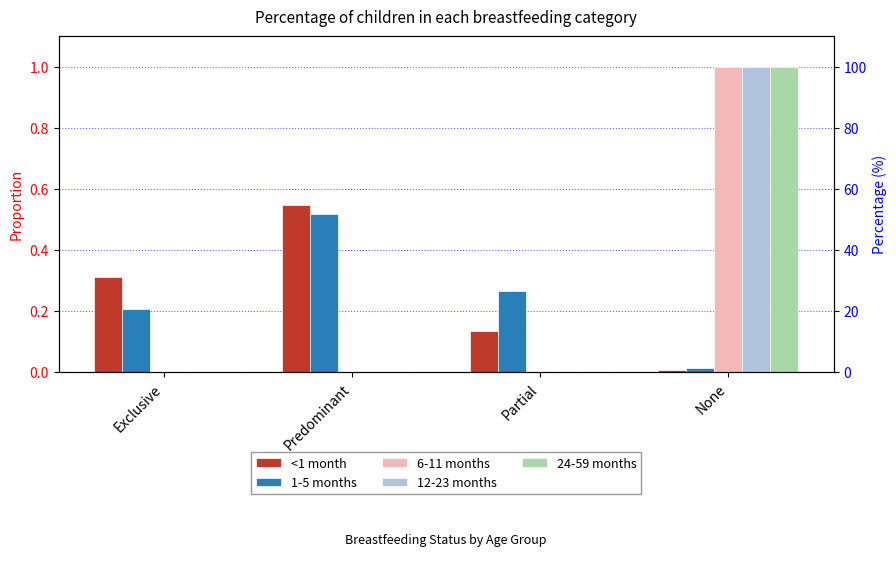

How many data points in 6-11 months are above 0?

1